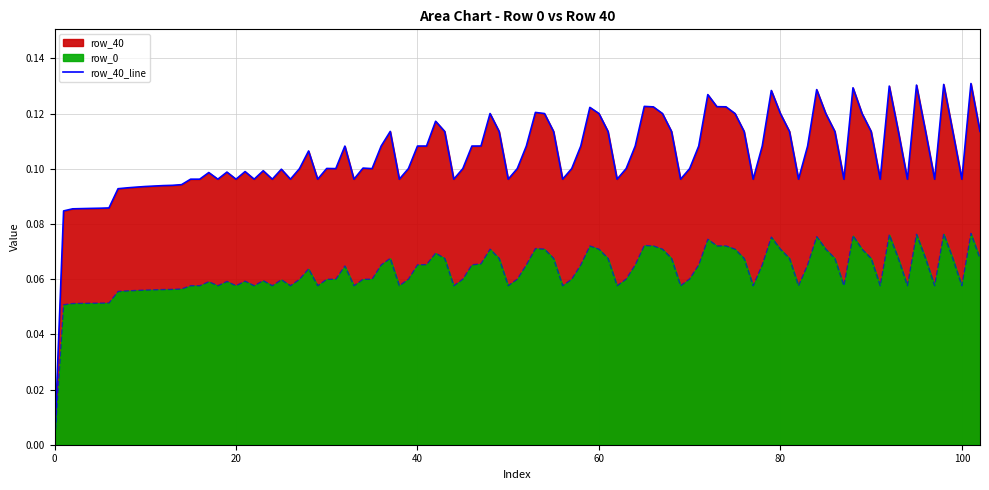

The row_40 series shows -0.1 at 11. True or false?

False